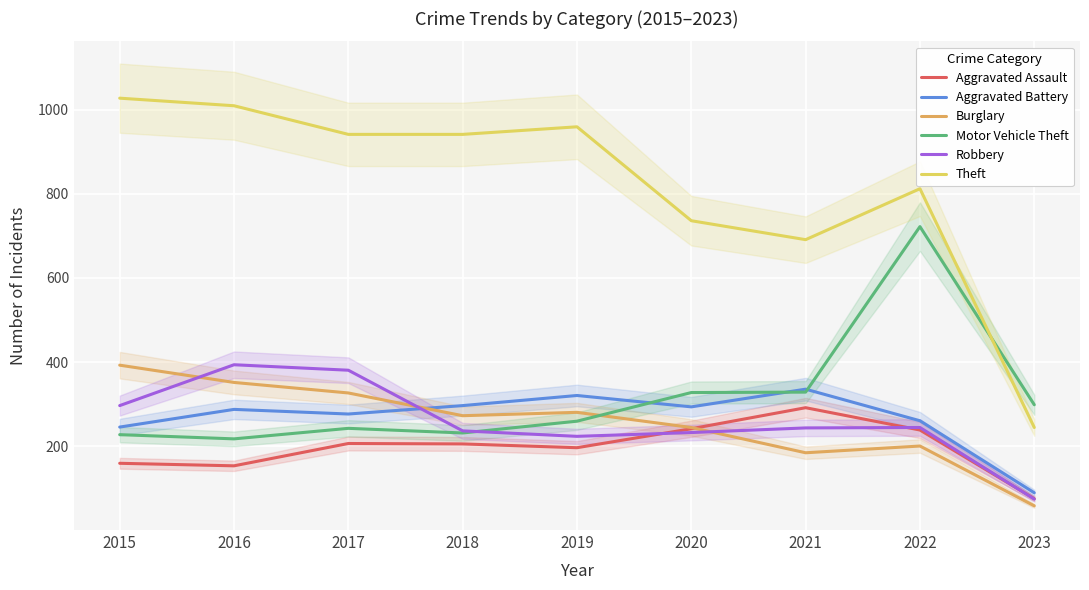

What is the spread (max minus min) of values at 2022?

611